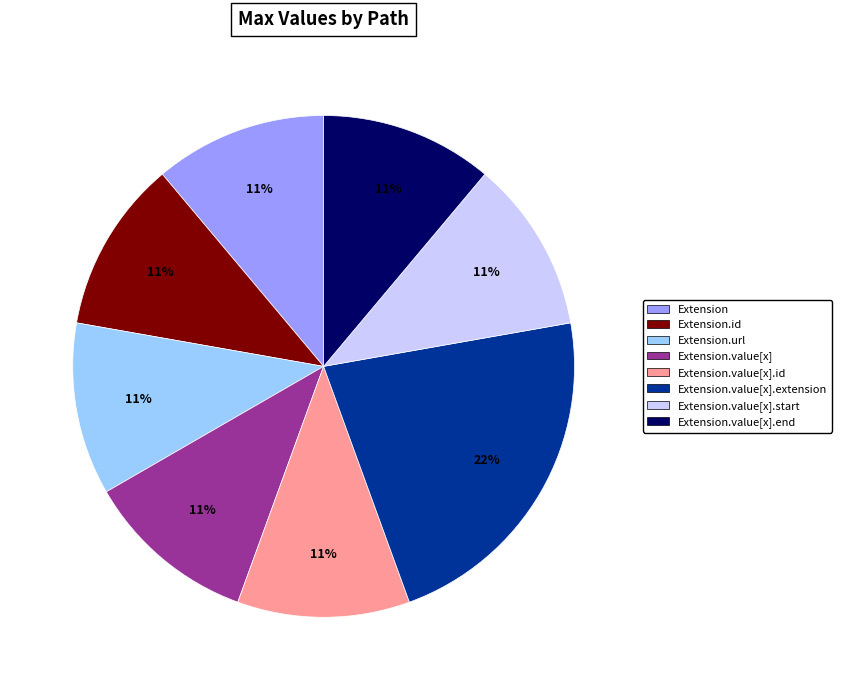

How many slices are in this pie chart?

8